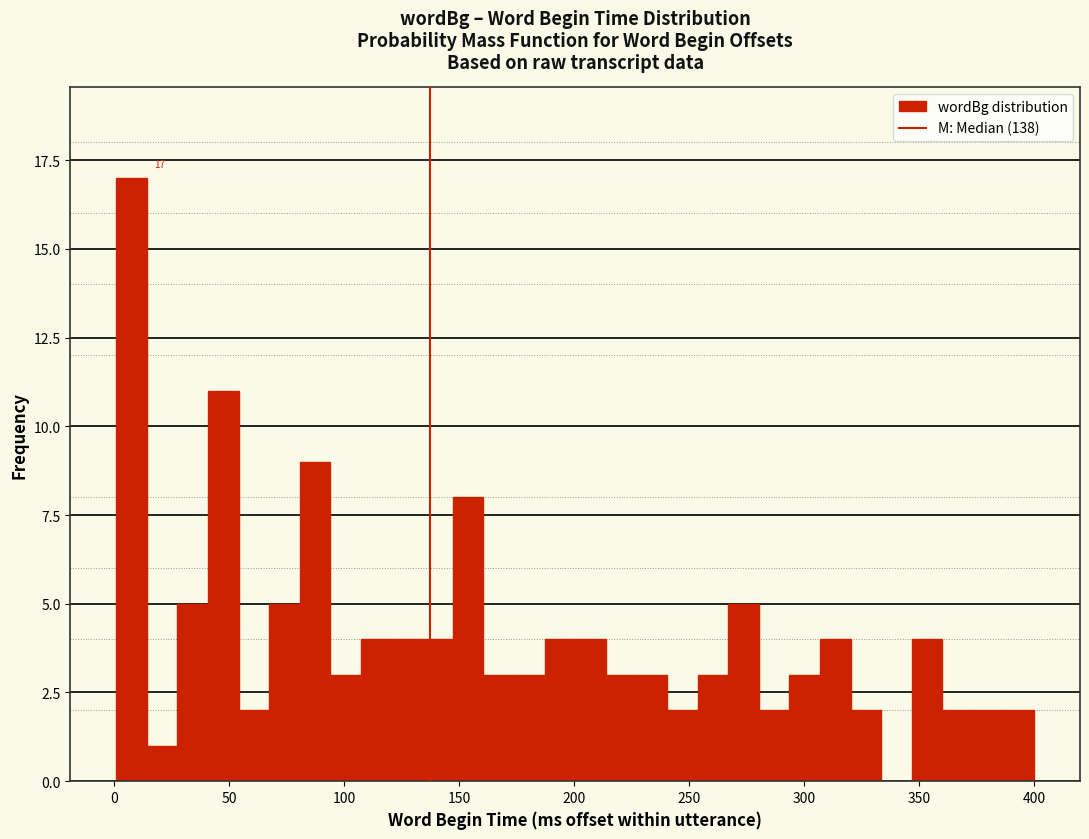

Read against the x-axis, roughly where is the centre of the tallest bar?

10